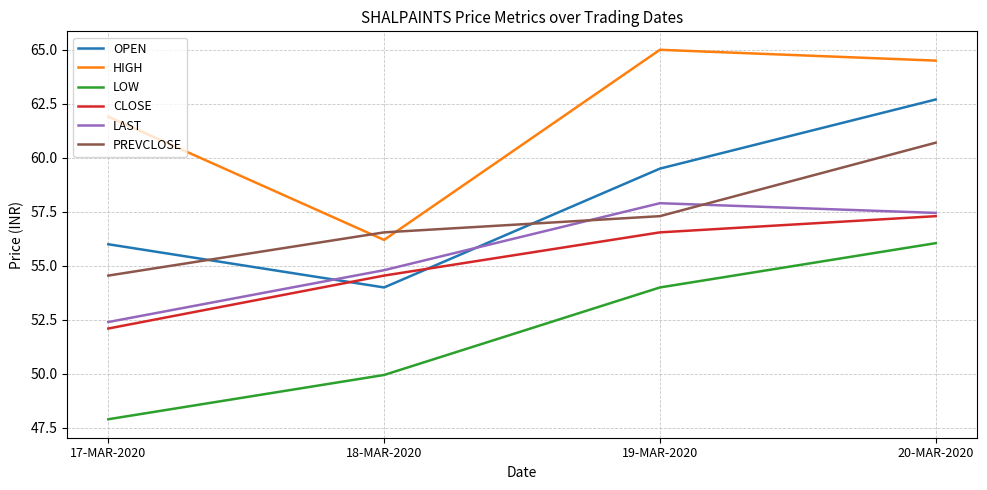

In HIGH, how many points are lower than both neighbors (excluding endpoints)?

1